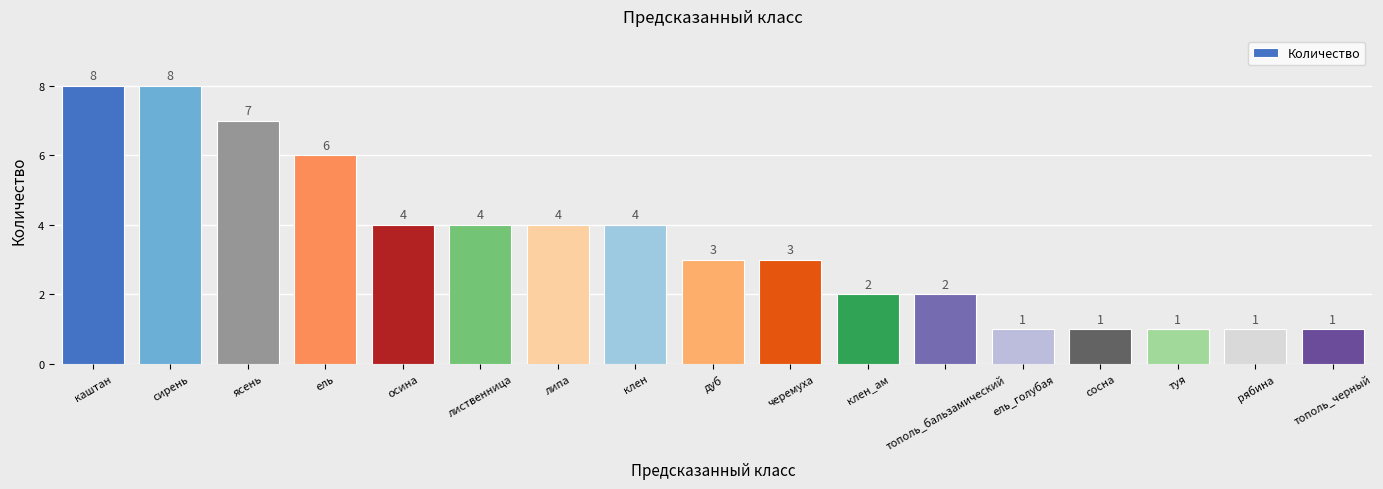

What is the value of the 16th bar from the left?

1